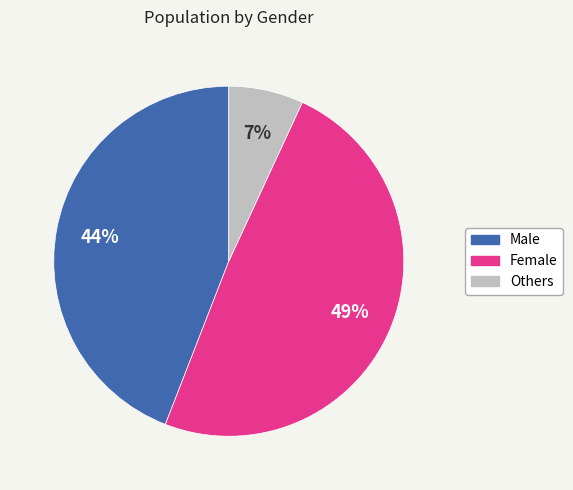

To the nearest percent, what is the average slice percentage?

33%